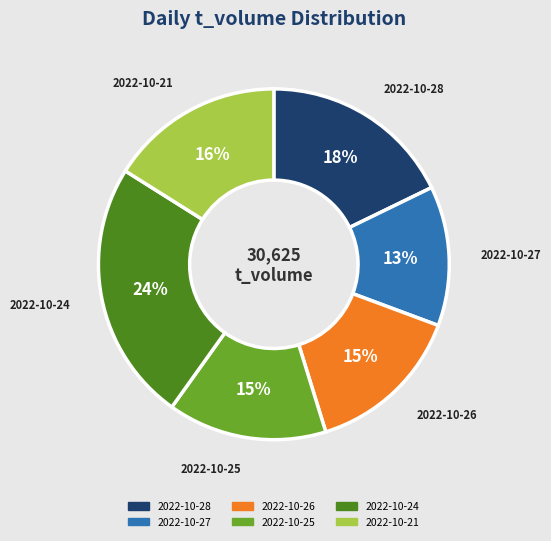

Is the sum of 2022-10-26 and 2022-10-25 greater than half?

No